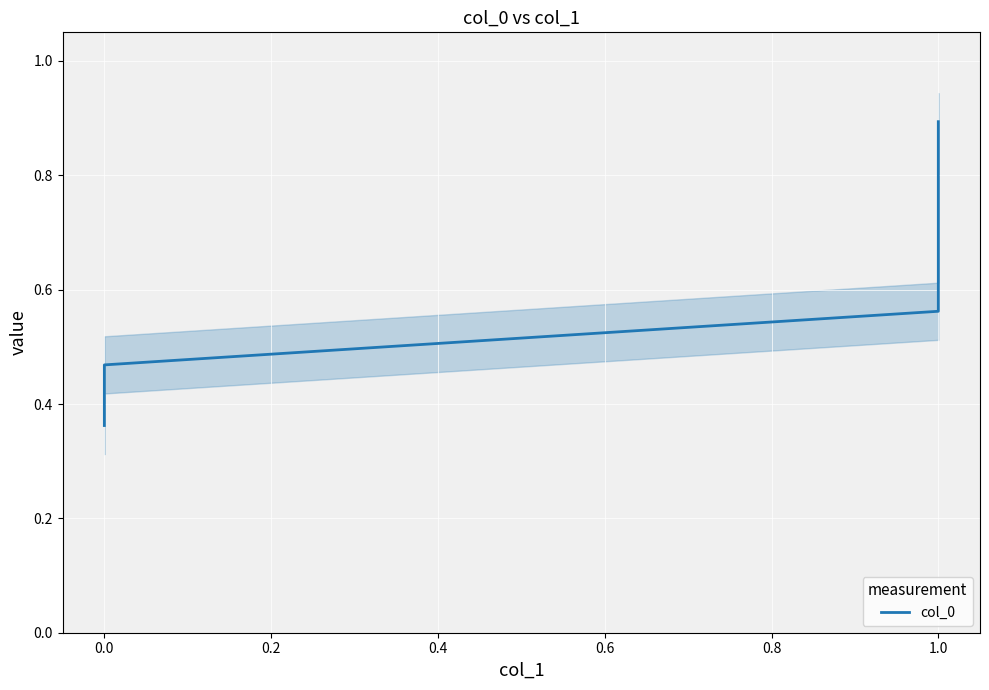

What is the label of the 9th point from the right?

0.4